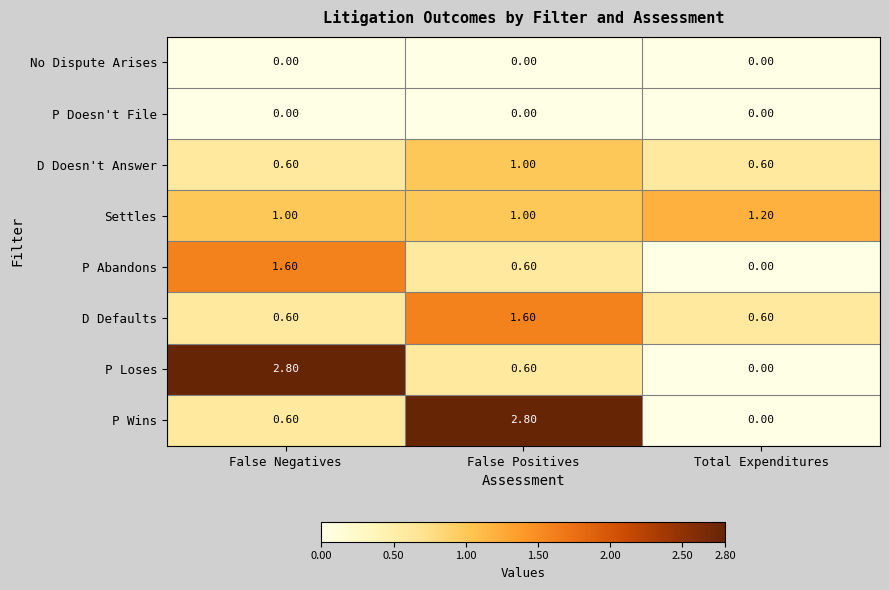

What is the difference between the maximum and minimum values in the P Wins series?

2.8